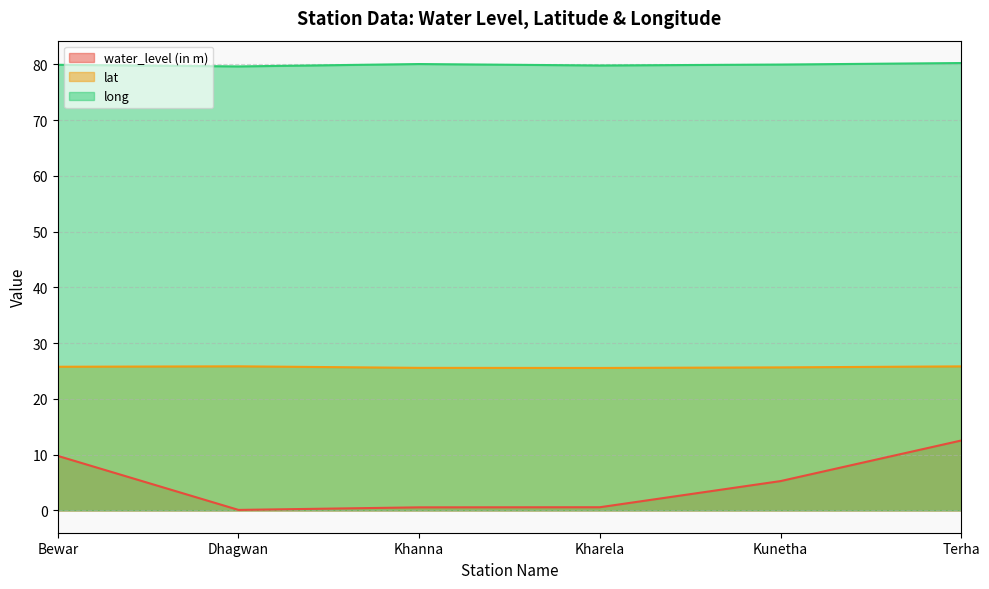

What is the maximum value for lat?

25.8